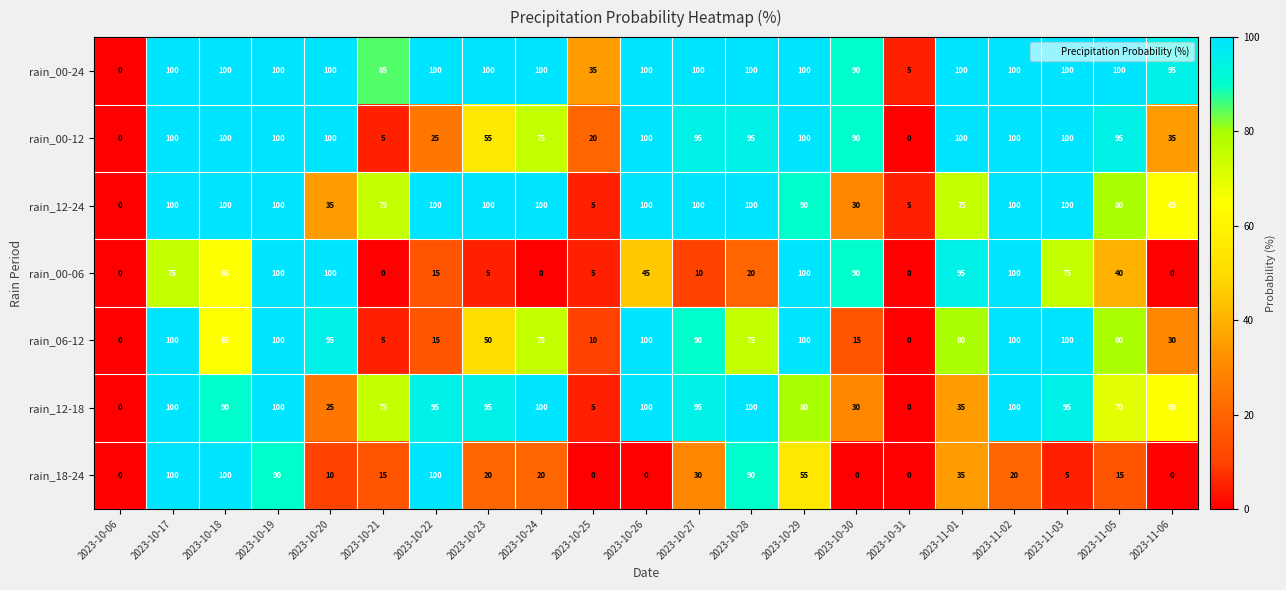

Where does the rain_00-06 series first go above 40?

2023-10-17